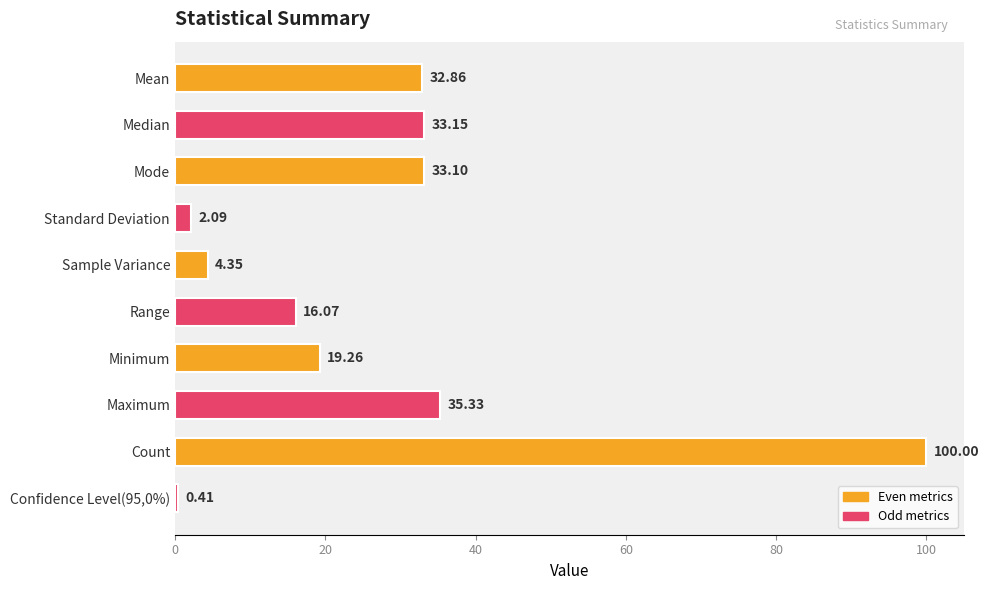

At which category does the chart reach its peak across all series?

Count